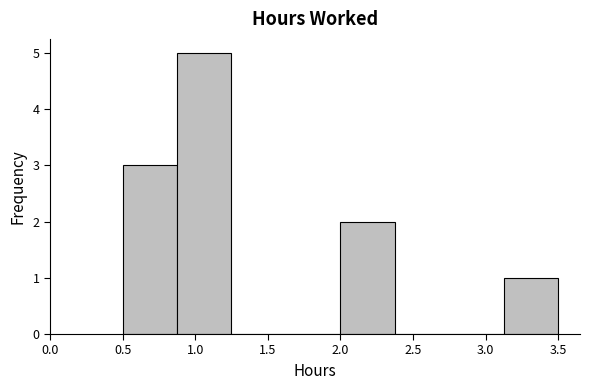

Reading left to right, list every bar in this chart as the range it spans on the x-axis followed by its height. Neither the bar edges nor the heights are printed on the chart, so give them approximately, as read against the axes.

0.500 to 0.875: 3
0.875 to 1.250: 5
1.250 to 1.625: 0
1.625 to 2.000: 0
2.000 to 2.375: 2
2.375 to 2.750: 0
2.750 to 3.125: 0
3.125 to 3.500: 1